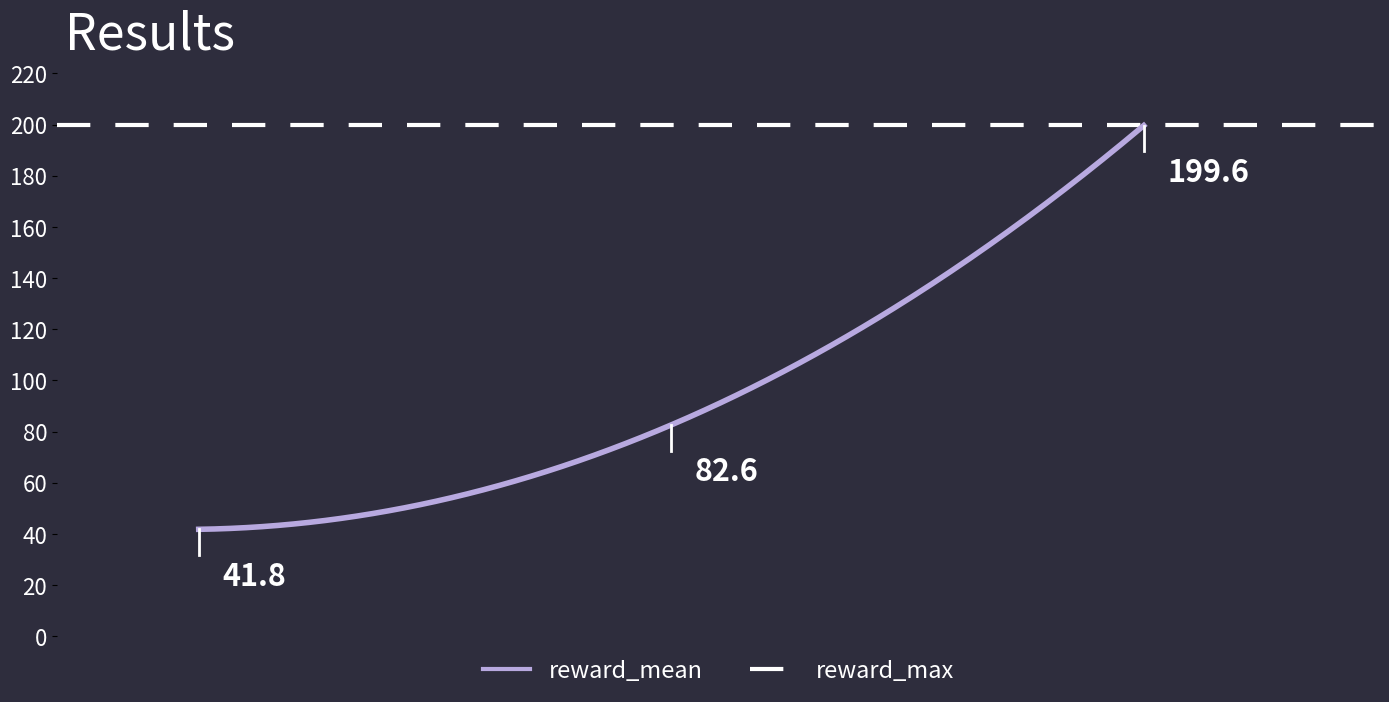

Which series has the largest total across all categories?

reward_max